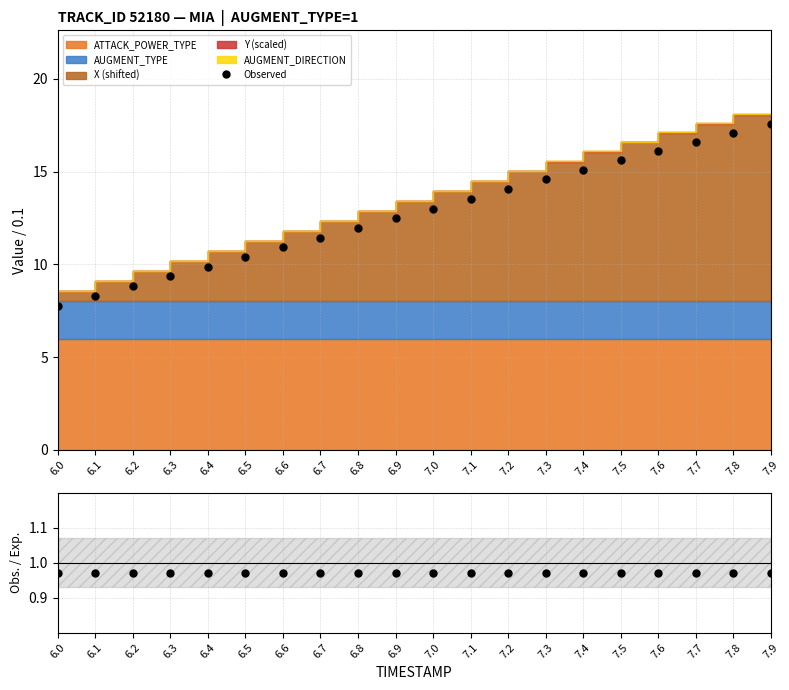

How many data points in Observed are less than 13?

10